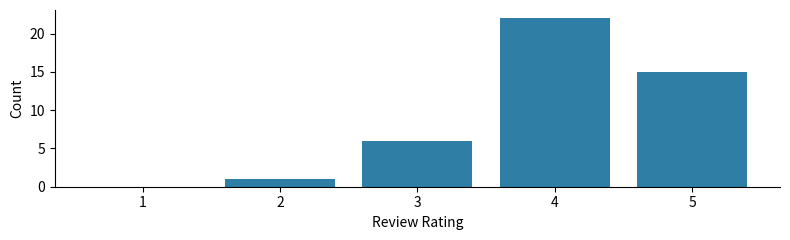

Reading left to right, transcribe all the data shown in this chart.

1=0	2=1	3=6	4=22	5=15